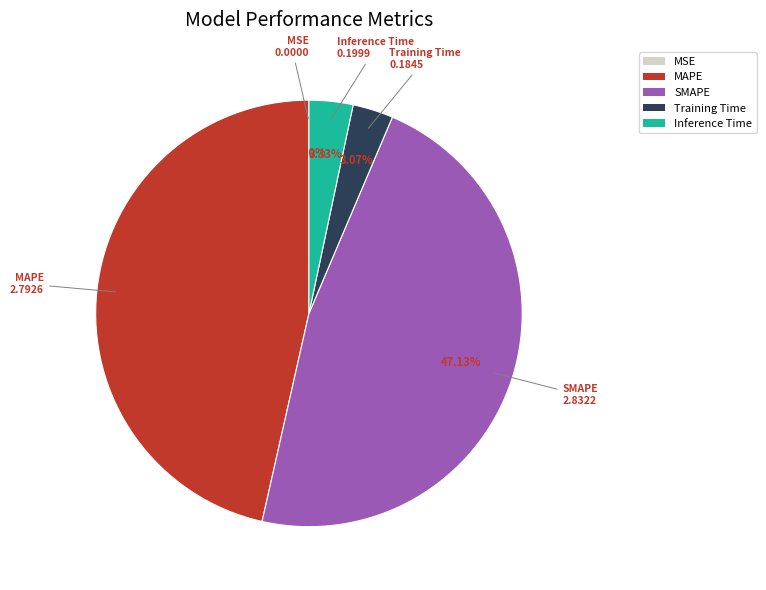

To the nearest percent, what percentage of the pie is Inference Time?

3%